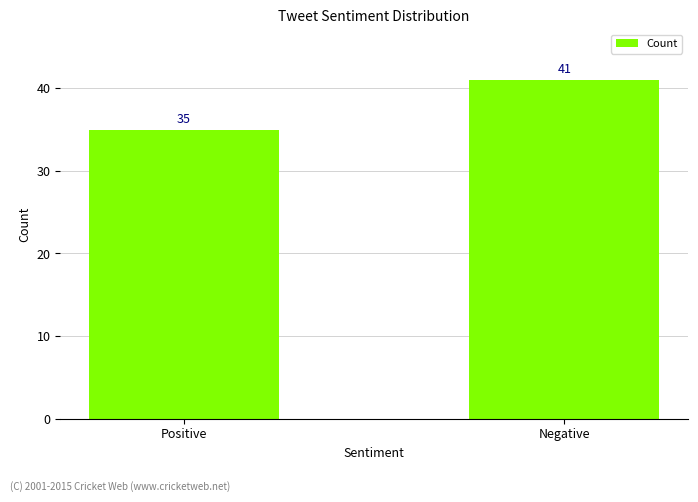

What is the difference between the values at Negative and Positive?

6